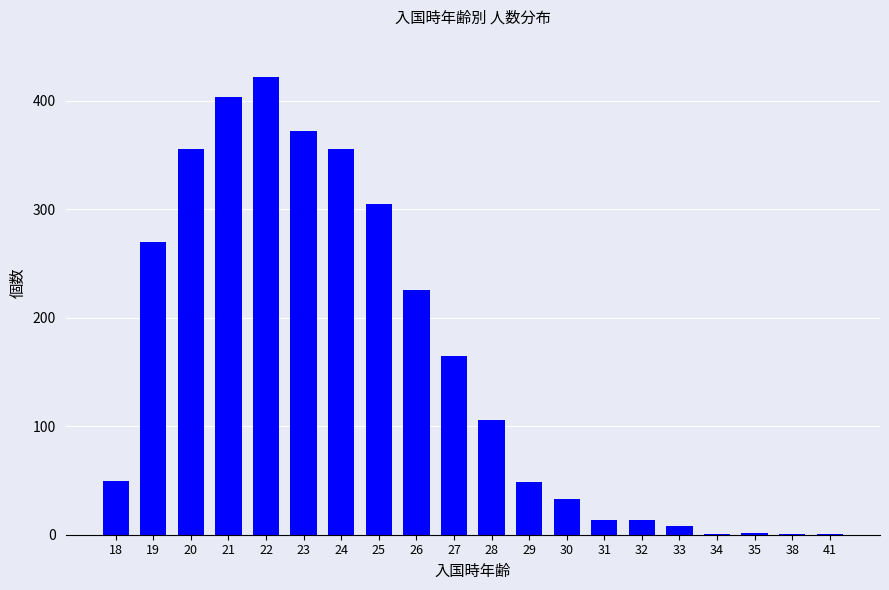

What is the maximum value shown in the chart?

422